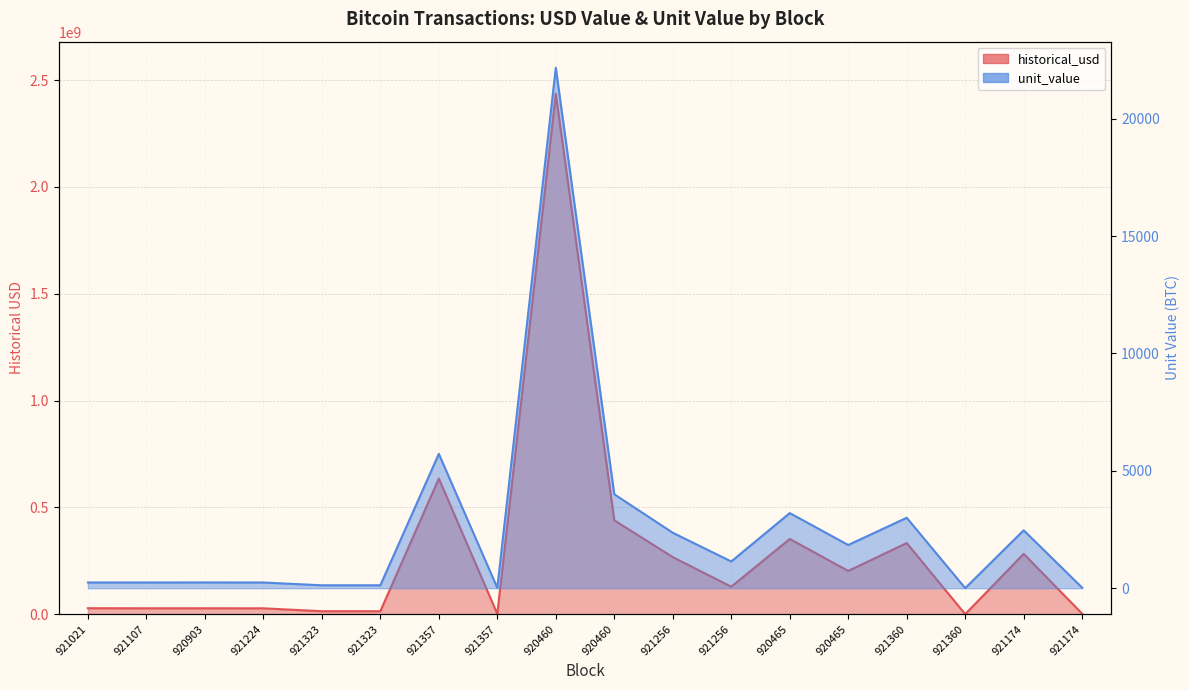

Reading left to right, what are all the values shown in this chart?

historical_usd: 921021=28085282.8	921107=27773167.2	920903=27852017.9	921224=27593362.4	921323=14064813.4	921323=14064813.4	921357=634823276.0	921357=1607844.9	920460=2435952297.8	920460=439524000.0	921256=267175527.0	921256=128768831.4	920465=352313600.0	920465=202596427.7	921360=333102000.0	921360=332820.0	921174=282462579.3	921174=2524216.5
unit_value: 921021=243.3	921107=242.7	920903=245.6	921224=242.3	921323=124.3	921323=124.3	921357=5721.3	921357=14.5	920460=22169.0	920460=4000.0	921256=2361.7	921256=1138.3	920465=3200.0	920465=1840.2	921360=3000.0	921360=3.0	921174=2466.9	921174=22.1